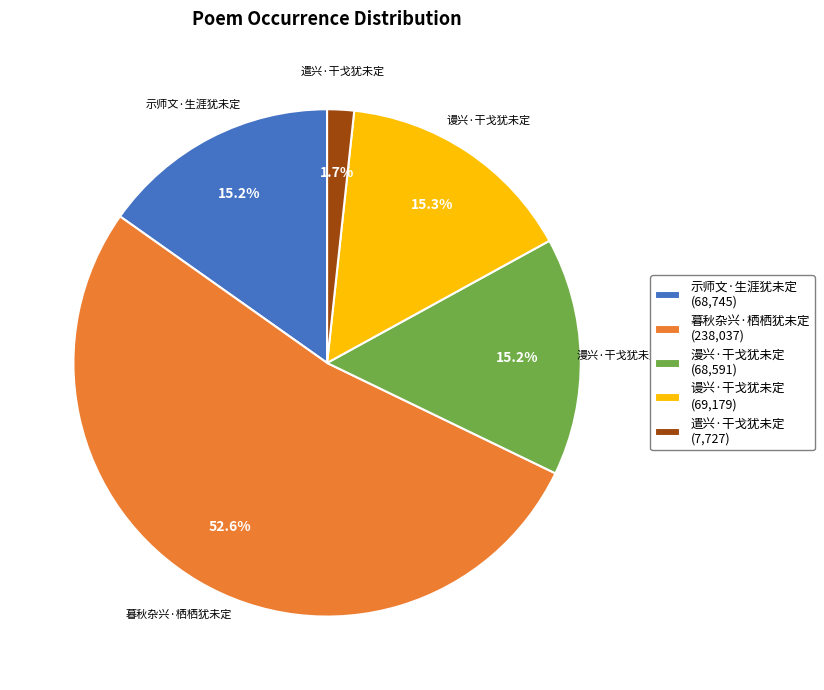

What percentage is the 示师文·生涯犹未定 slice, to the nearest percent?

15%